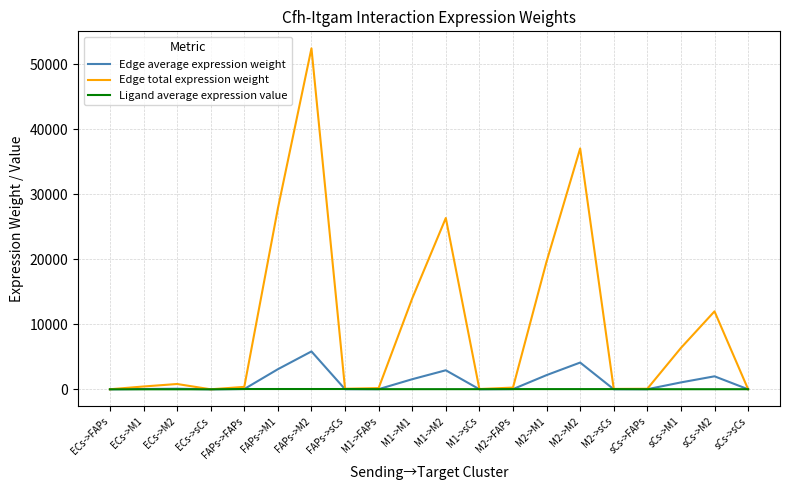

What is the maximum value shown in the chart?

52450.8